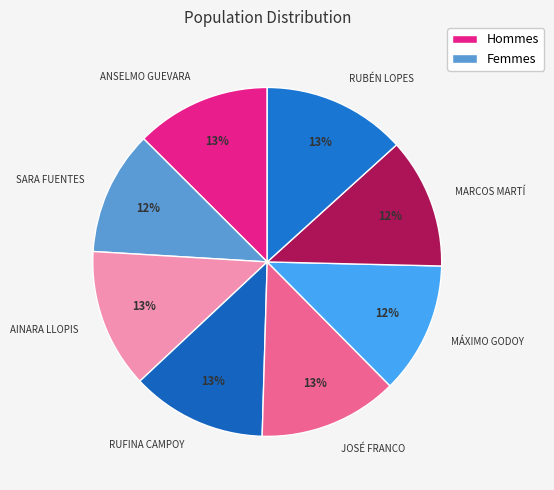

Do AINARA LLOPIS and RUFINA CAMPOY together represent more than half of the pie?

No